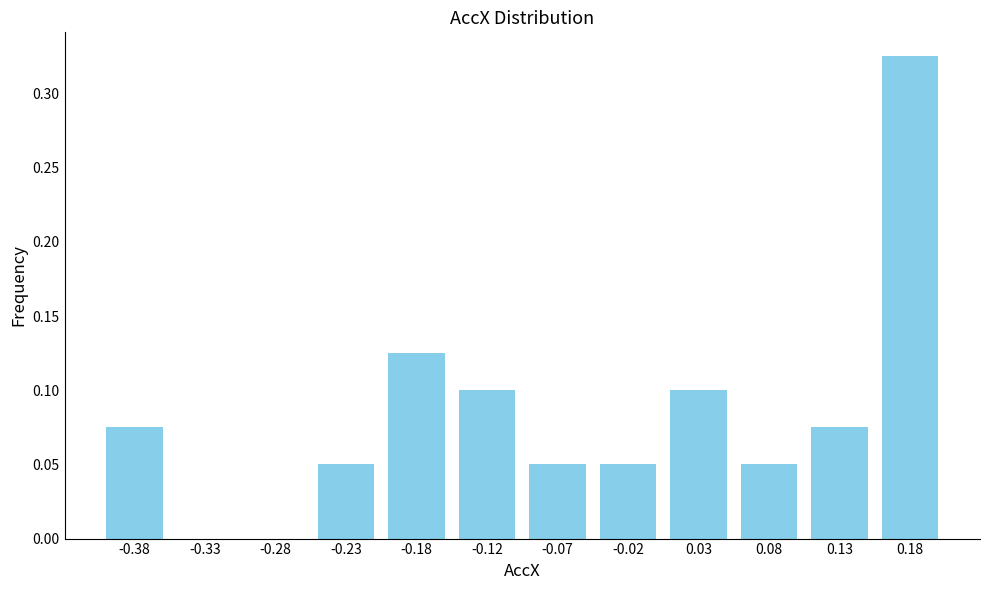

The chart shows a value of 0.0 at -0.33. True or false?

True